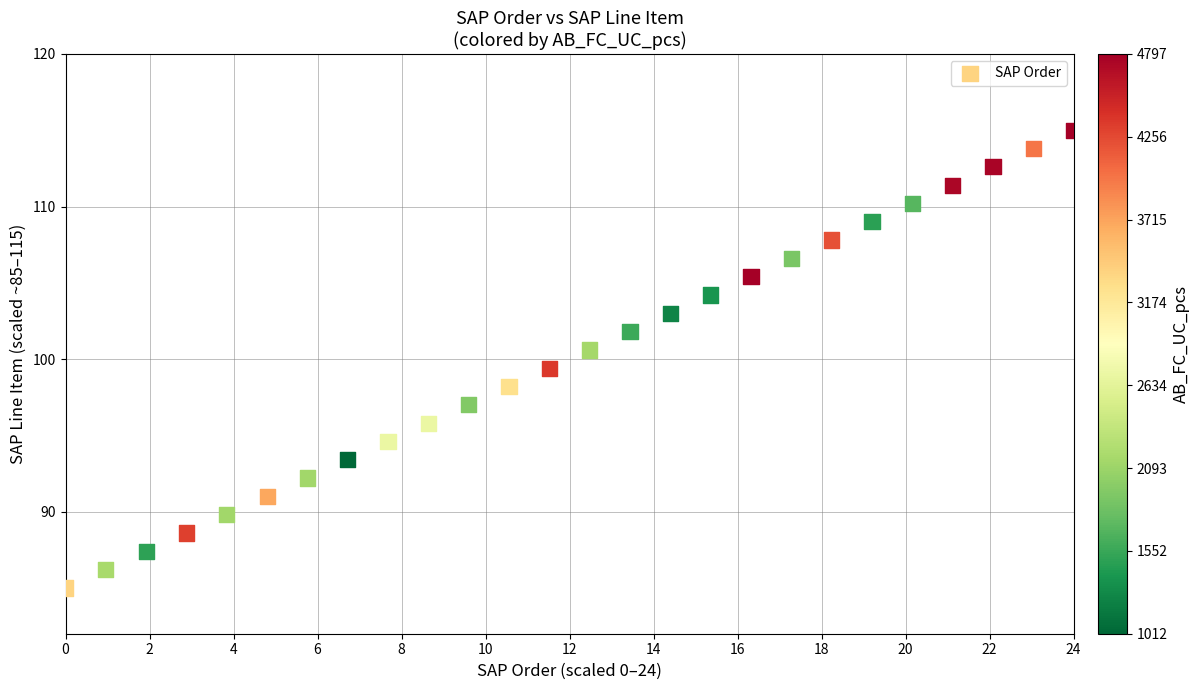

What is the range of Y values (max minus min)?

30.0